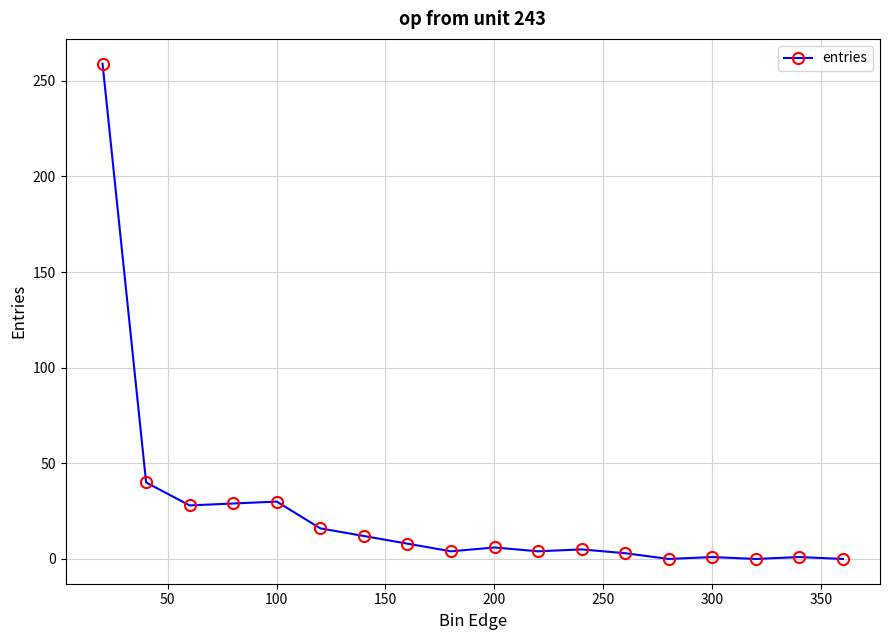

What is the greatest value displayed?

259